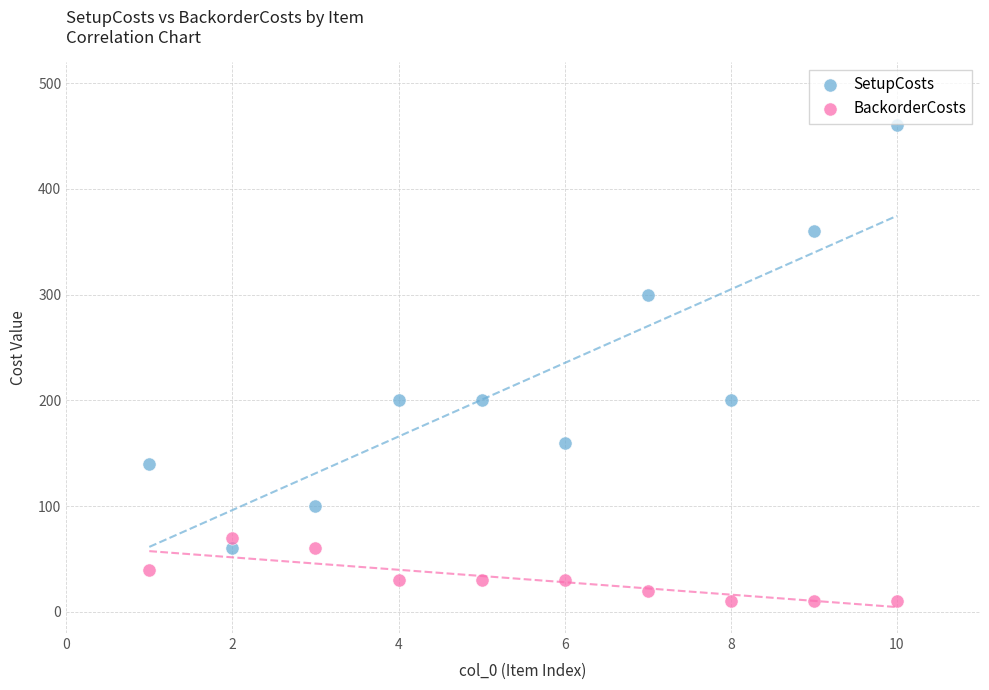

In the SetupCosts series, what Y value is closest to 260?

300